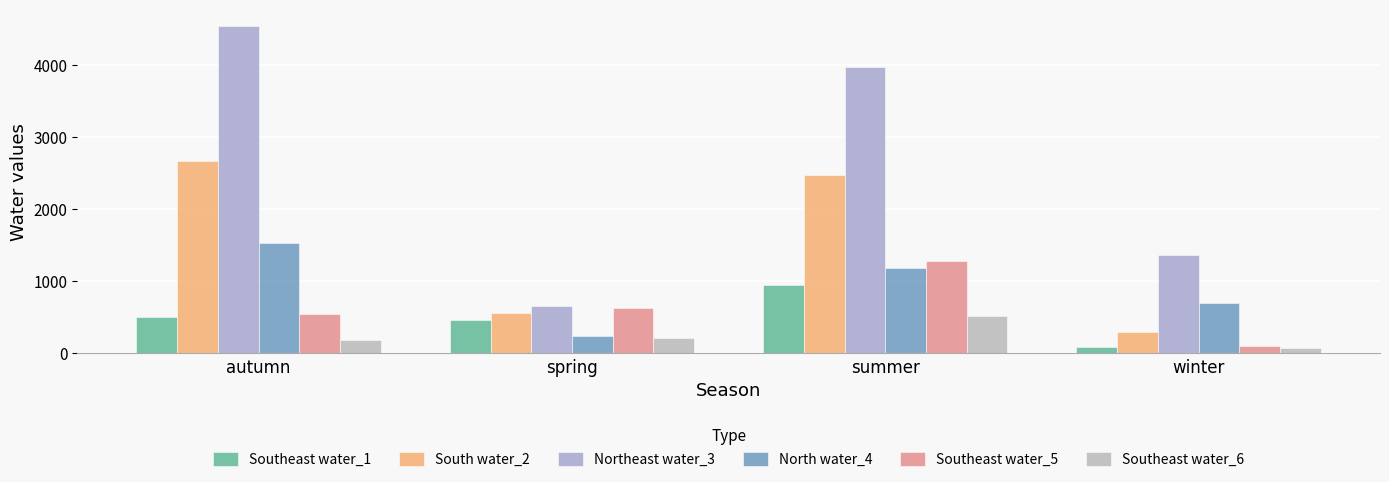

Between autumn and summer, which series saw the biggest shift?

Southeast water_5